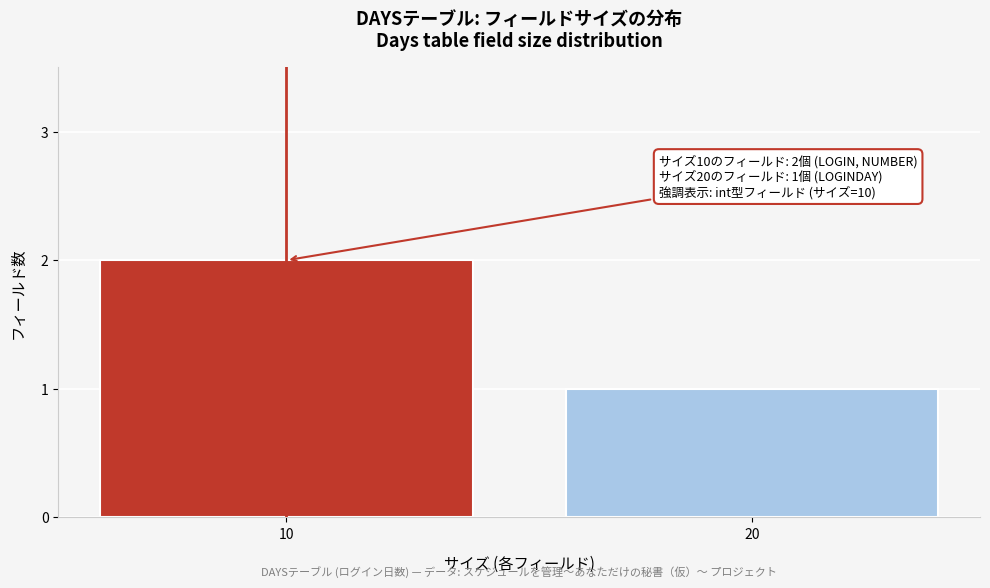

Reading right to left, list all the values displayed in this chart.

1	2